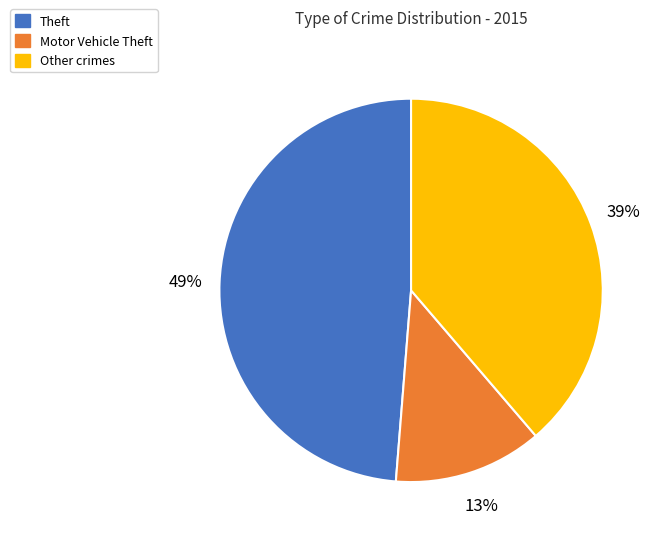

Does any single category account for the majority?

No